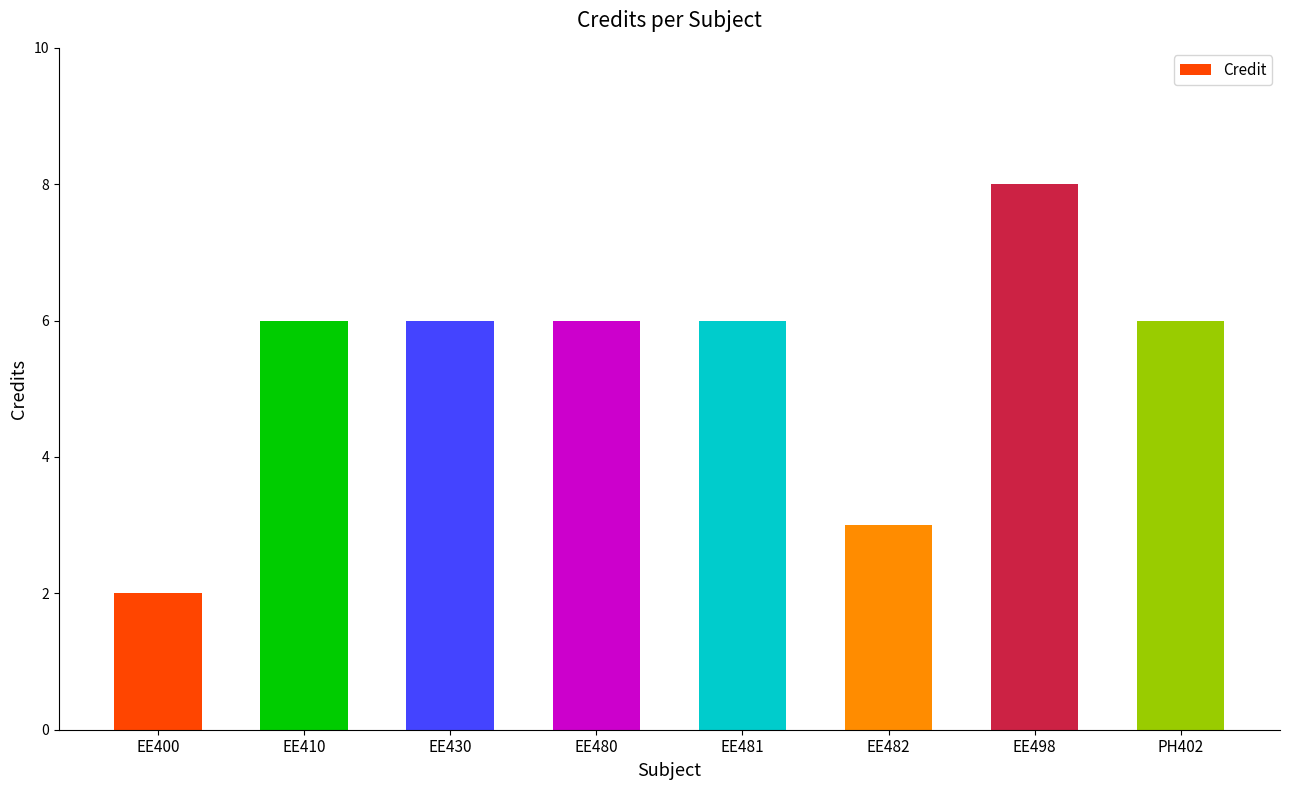

Reading left to right, list all the values displayed in this chart.

2	6	6	6	6	3	8	6